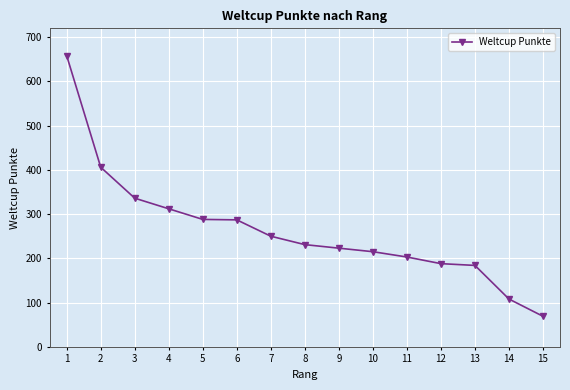

Which category has the lowest value across all series?

15